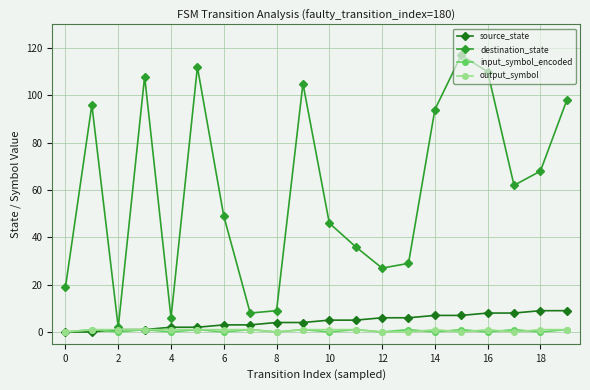

At how many categories does at least one series exceed 92?

8